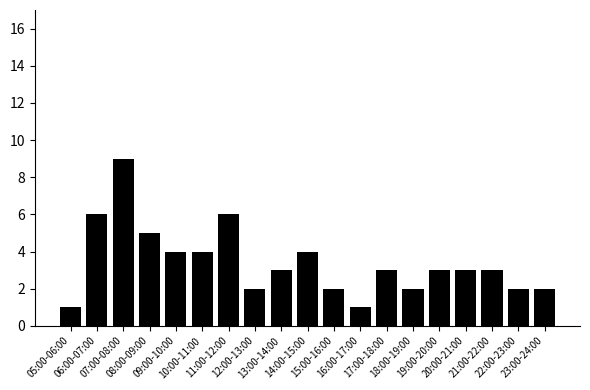

What is the maximum value shown in the chart?

9